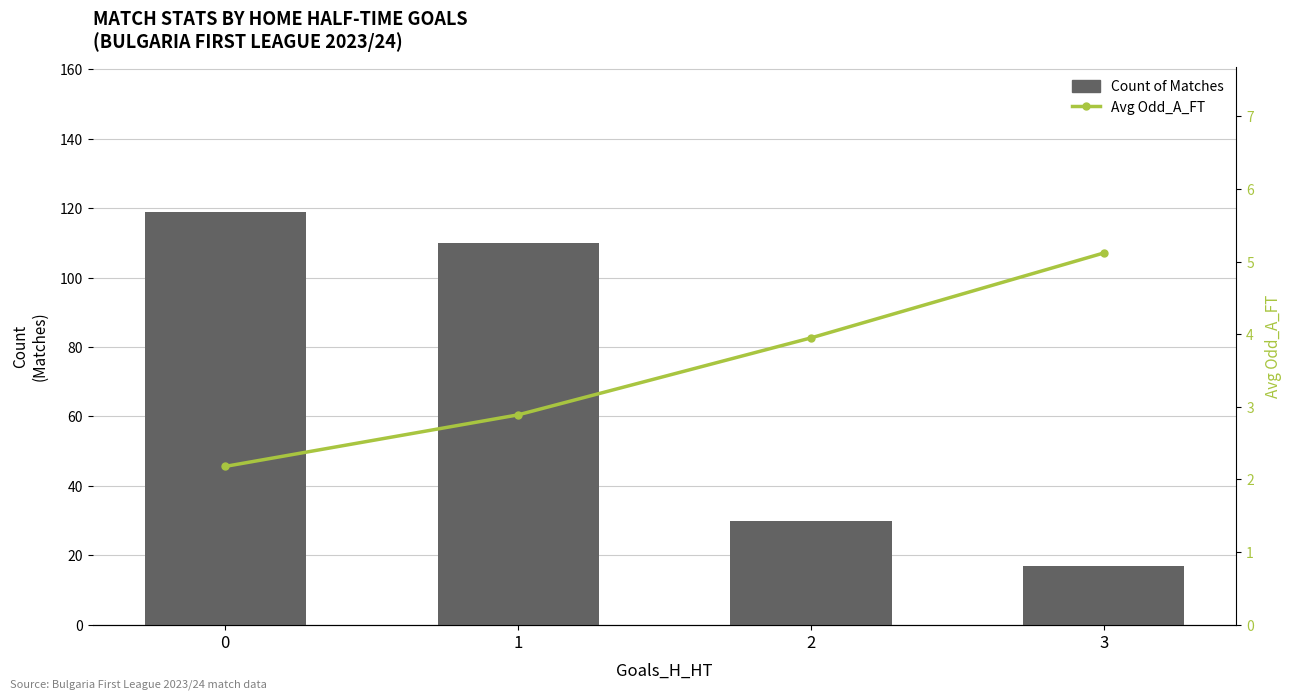

What is the minimum value shown in the chart?

2.2